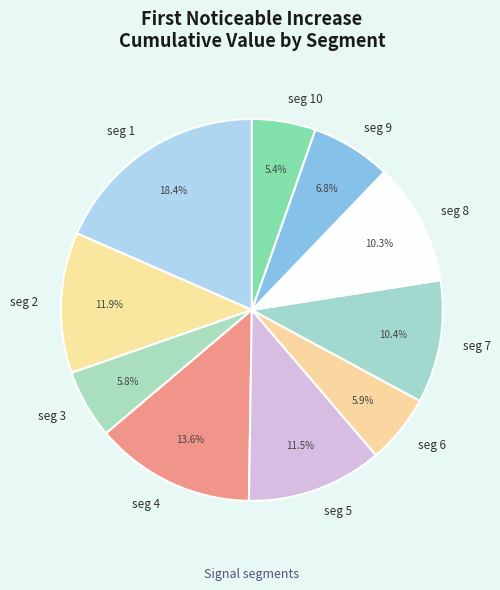

How many segments does this pie chart have?

10